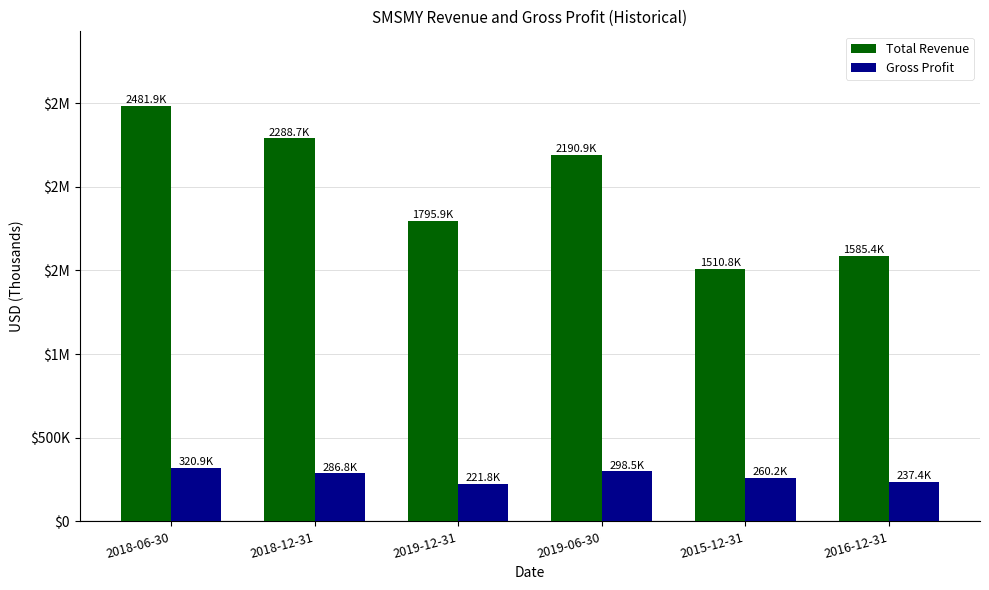

What is the lowest value of the Gross Profit series?

221800